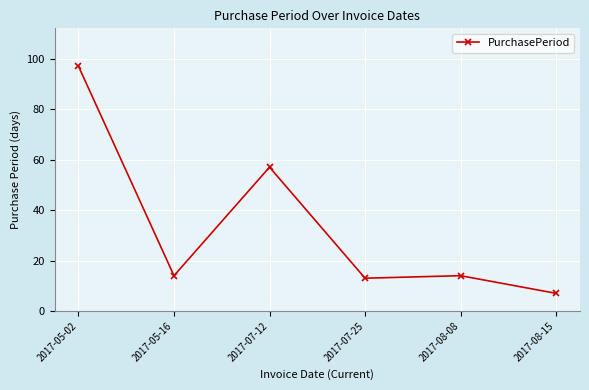

What is the value of the 5th point from the left?

14